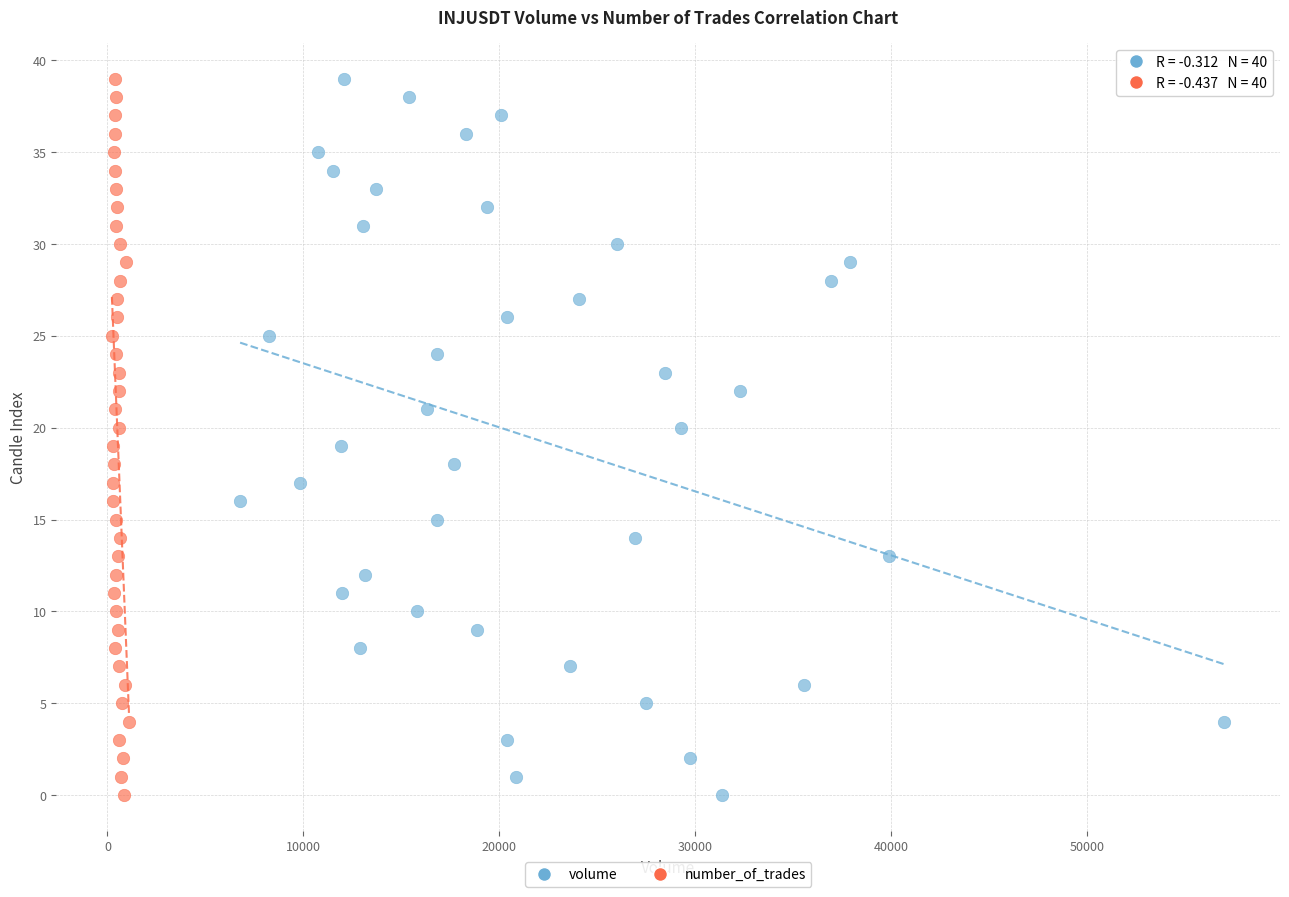

What are all the series names shown in the legend?

volume, number_of_trades